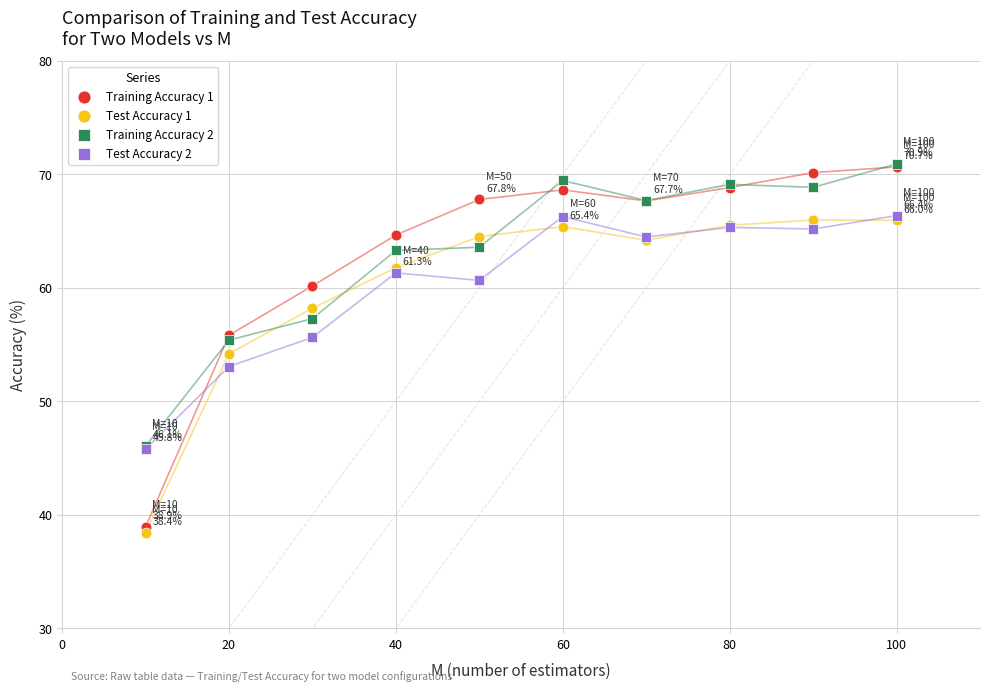

Which series has the widest spread of Y values?

Training Accuracy 1